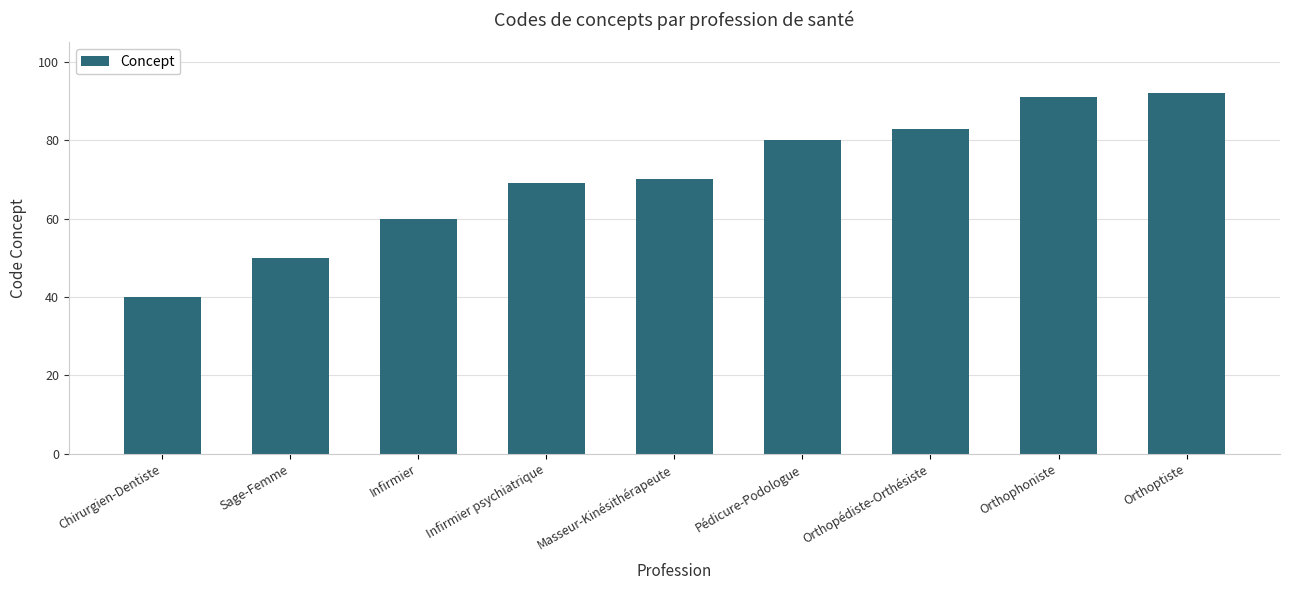

What is the label of the 5th bar from the right?

Masseur-Kinésithérapeute